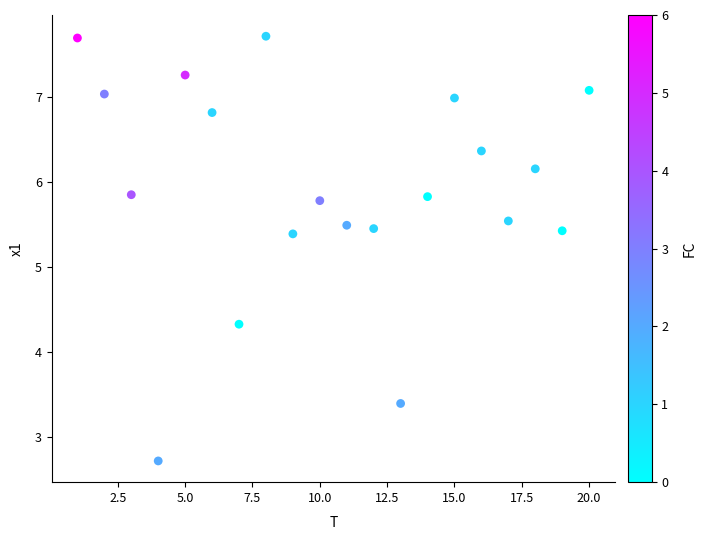

What is the range of X values (max minus min)?

19.0